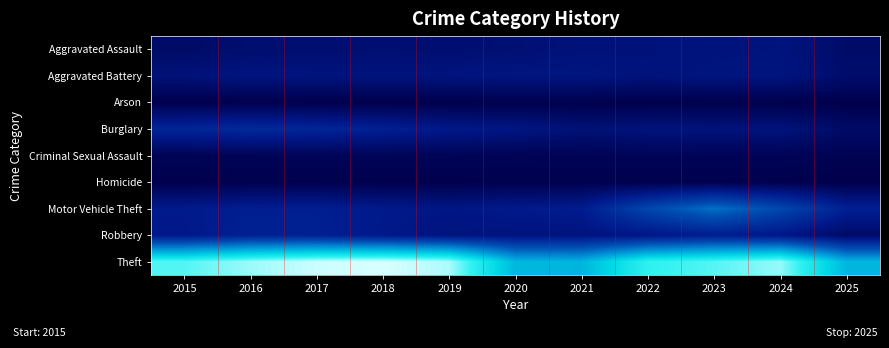

At how many categories does at least one series exceed 31122?

11